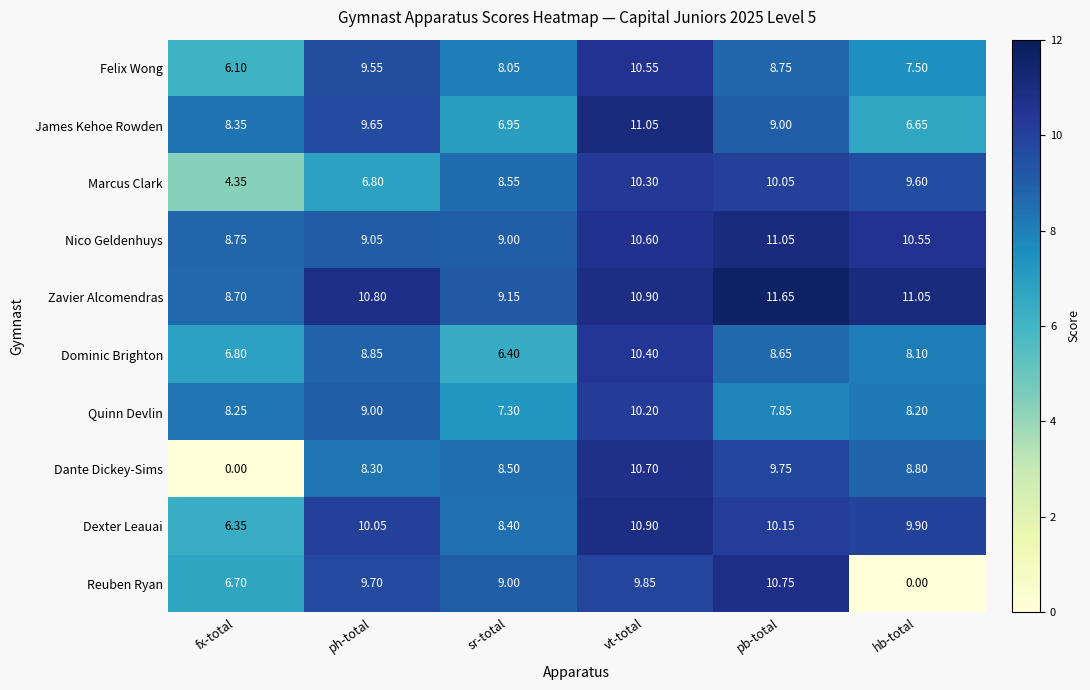

At which label does James Kehoe Rowden reach its peak?

vt-total